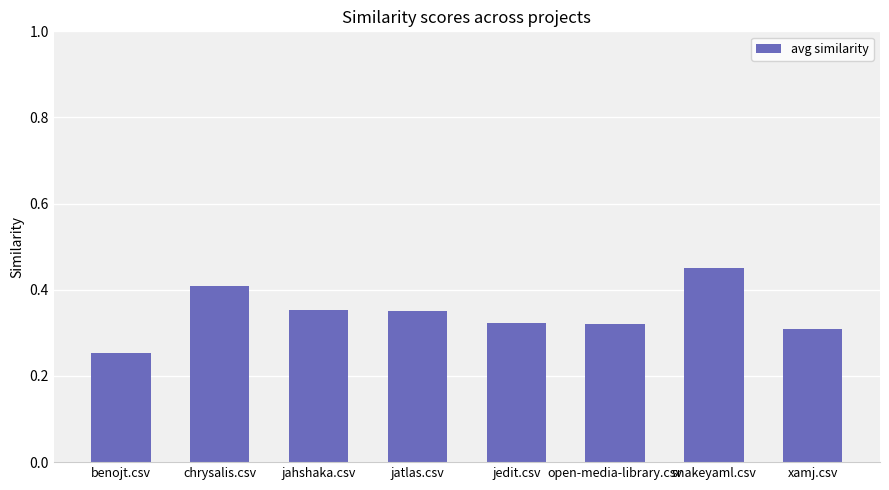

How many values are between 0 and 1?

8